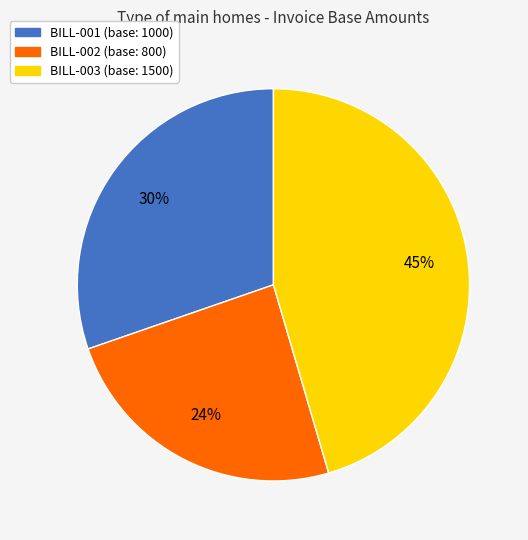

Is the sum of BILL-001 and BILL-003 greater than half?

Yes